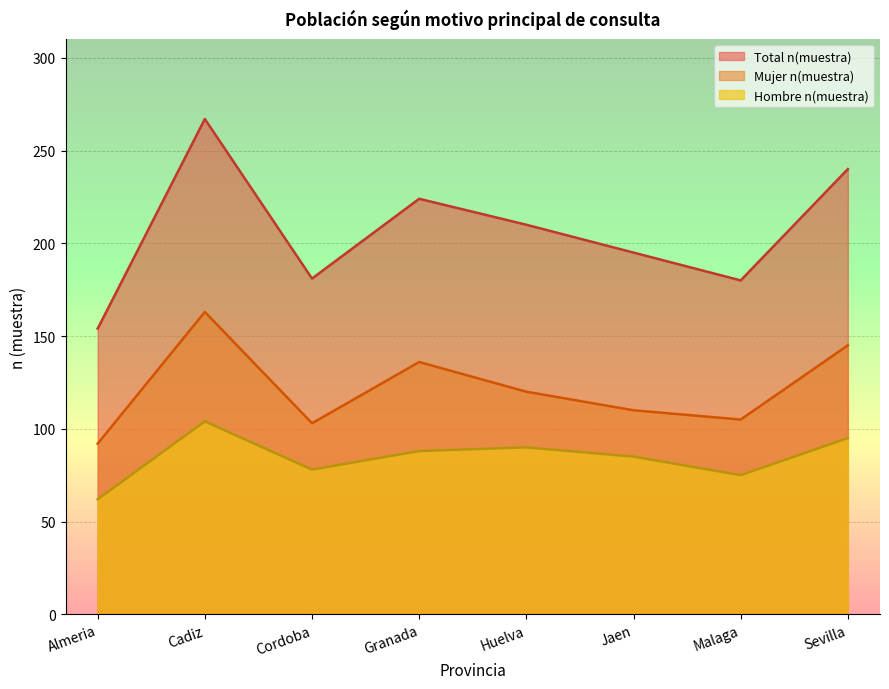

How many values in the Total n(muestra) series exceed 210?

3